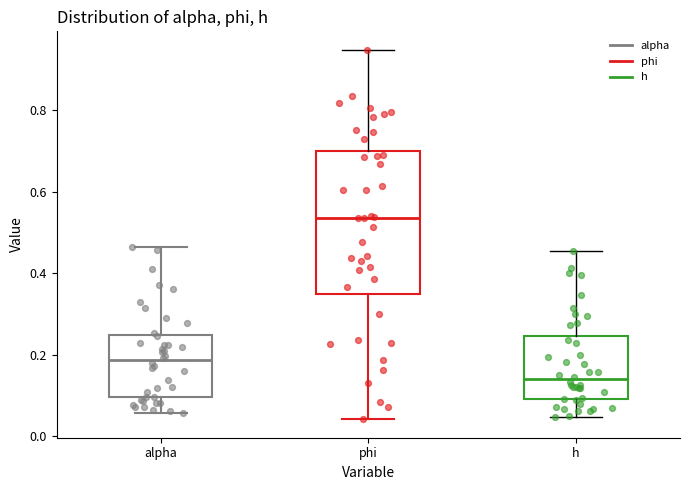

Which box has the highest median line?

phi